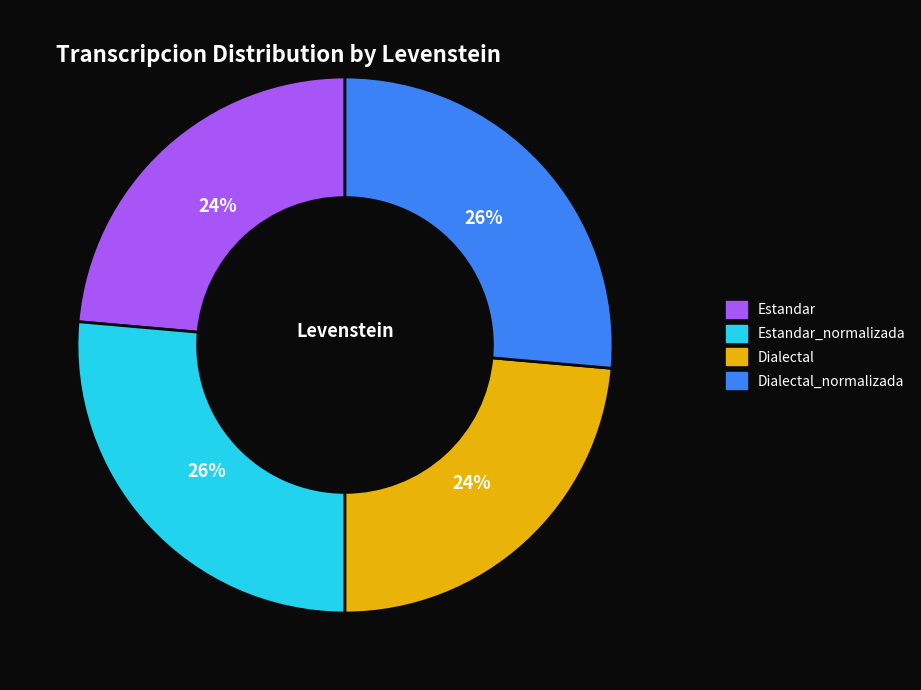

Between Estandar_normalizada and Estandar, which is larger?

Estandar_normalizada